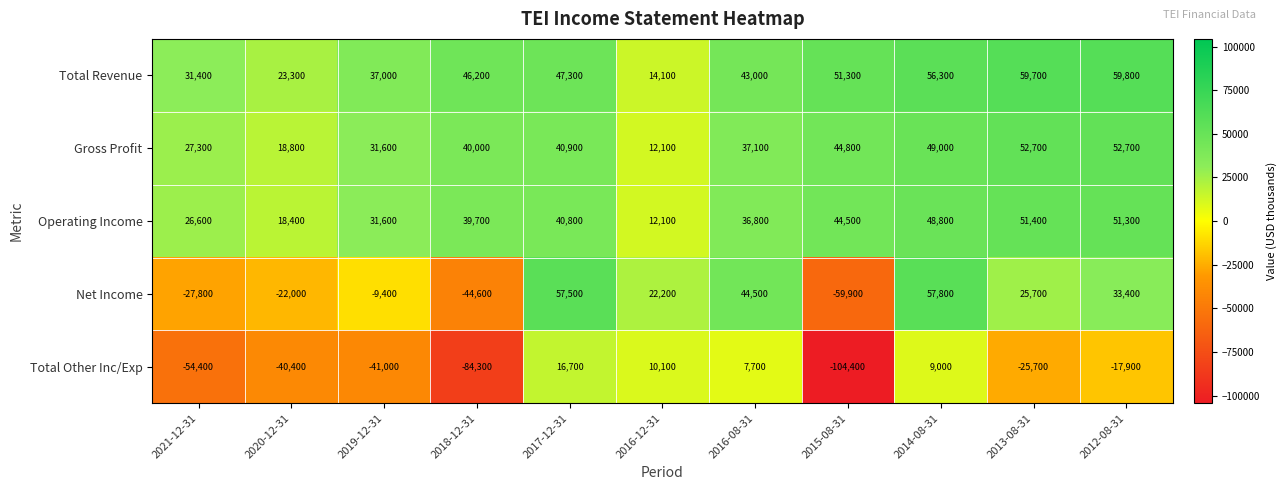

Rank the series at 2018-12-31 from lowest to highest value.

Total Other Inc/Exp, Net Income, Operating Income, Gross Profit, Total Revenue